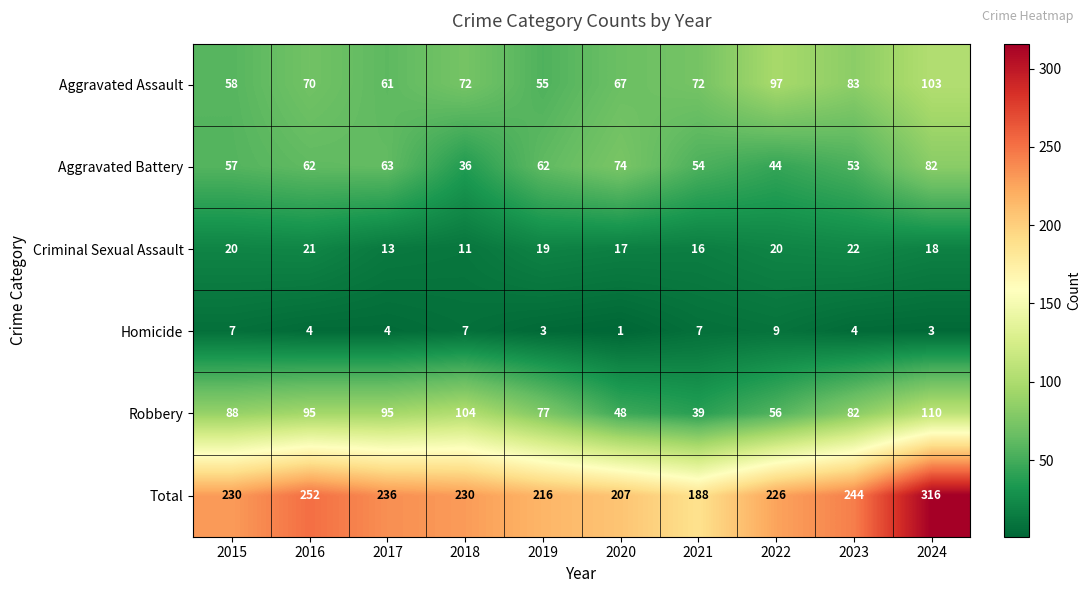

At which label is Robbery closest to 74?

2019